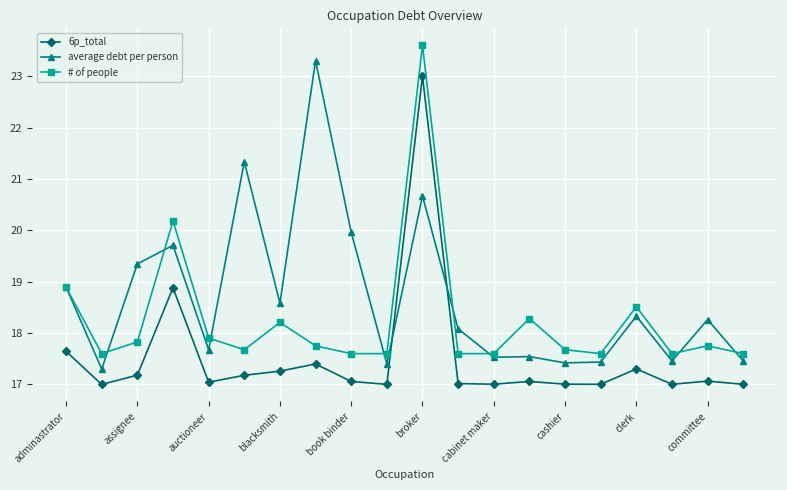

Count the number of categories in the chart.

20